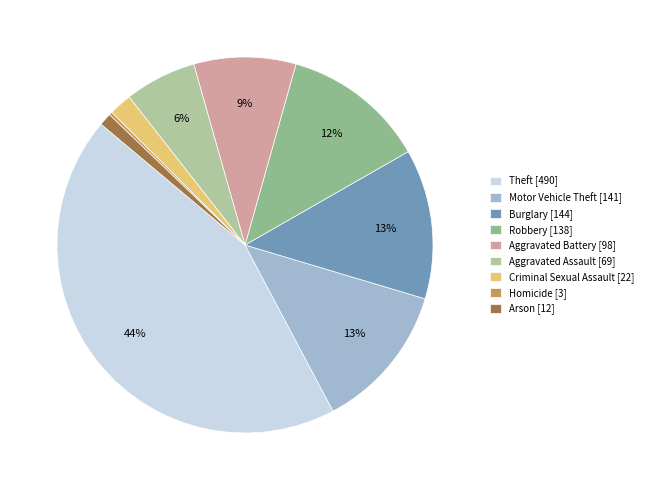

Which category has the biggest portion of the pie?

Theft